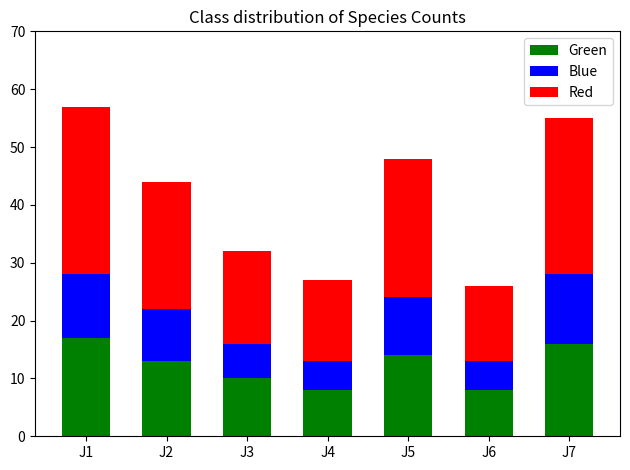

What is the lowest value of the Green series?

8